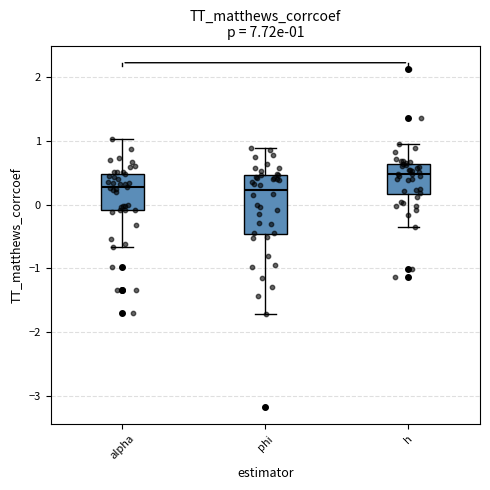

Which box's median line is the highest?

h